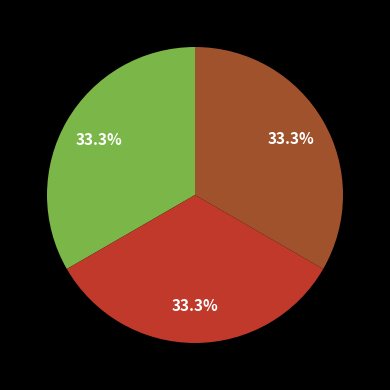

Is there any slice that represents more than half of the pie?

No